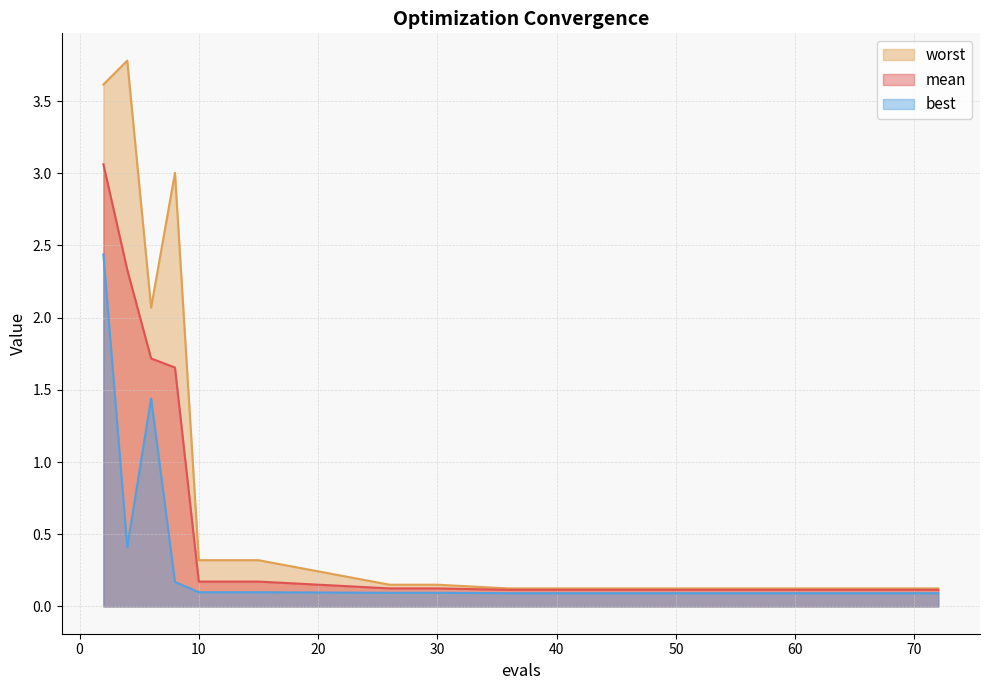

At which label is best closest to 1?

6